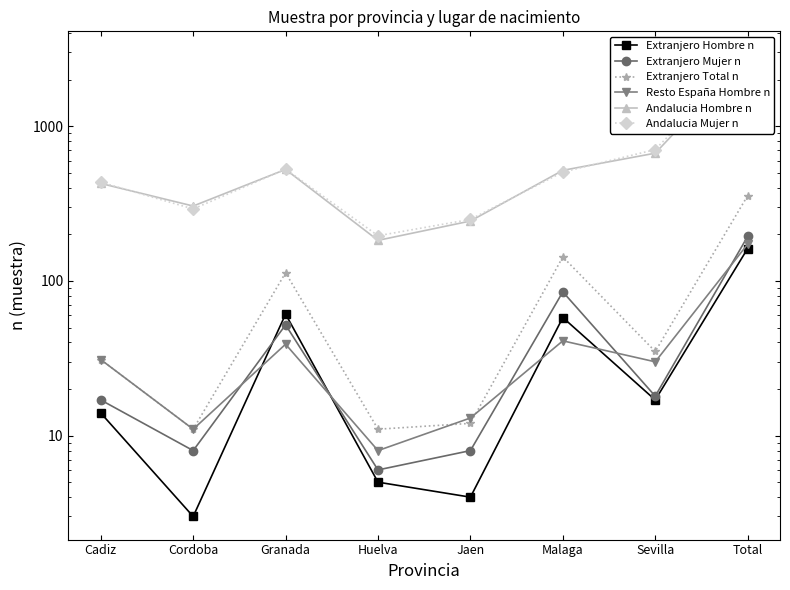

True or false: Extranjero Hombre n and Extranjero Total n intersect in this chart.

False